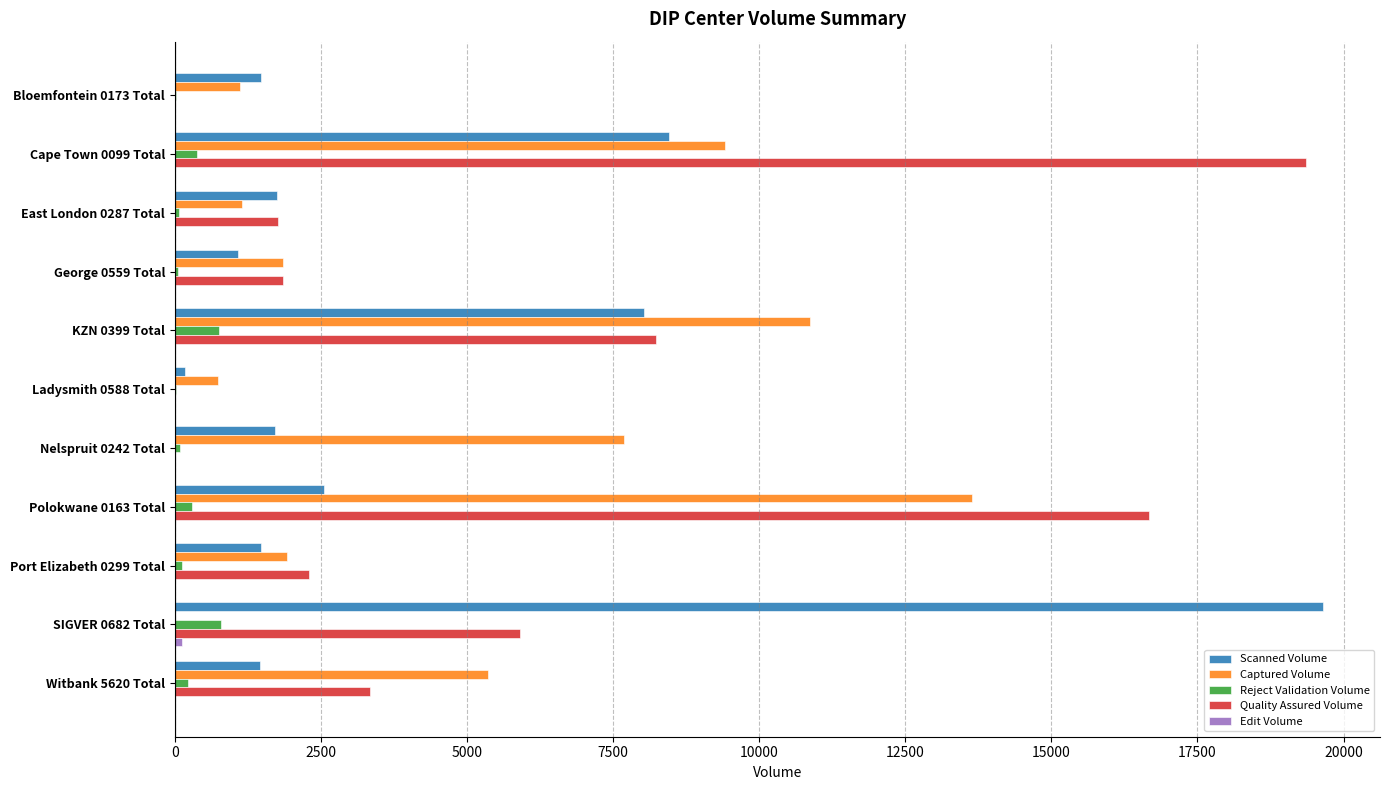

At which category is the sum across all series the highest?

Cape Town 0099 Total